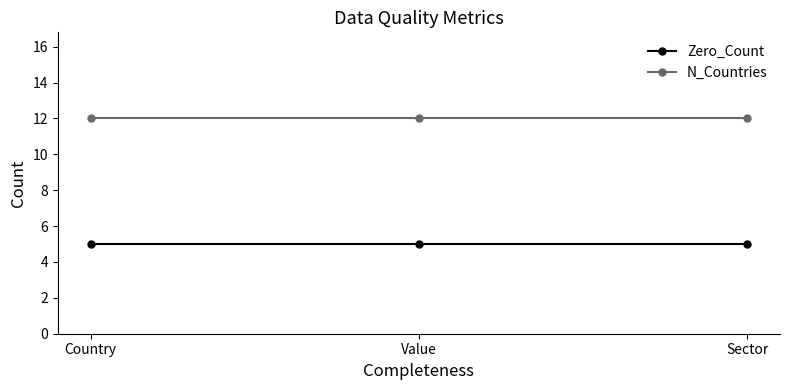

Reading left to right, extract all data points from this chart.

Zero_Count: 5	5	5
N_Countries: 12	12	12